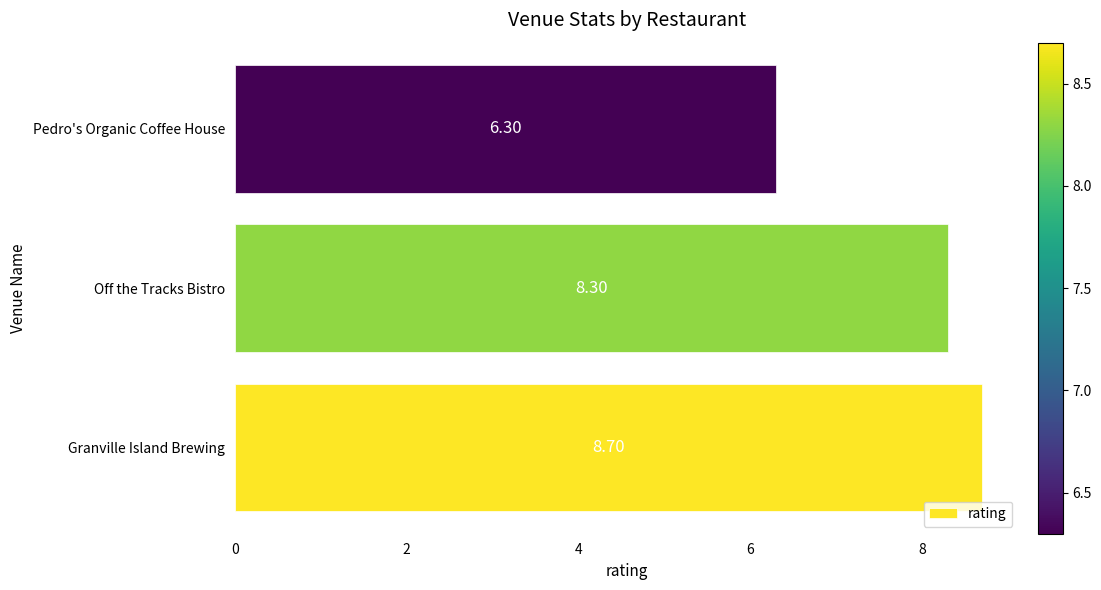

What is the greatest value displayed?

8.7